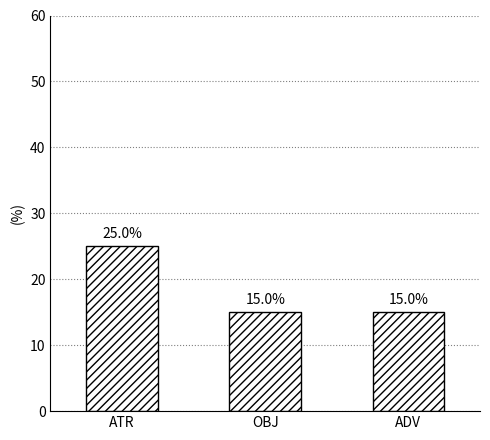

Read the value at OBJ.

15